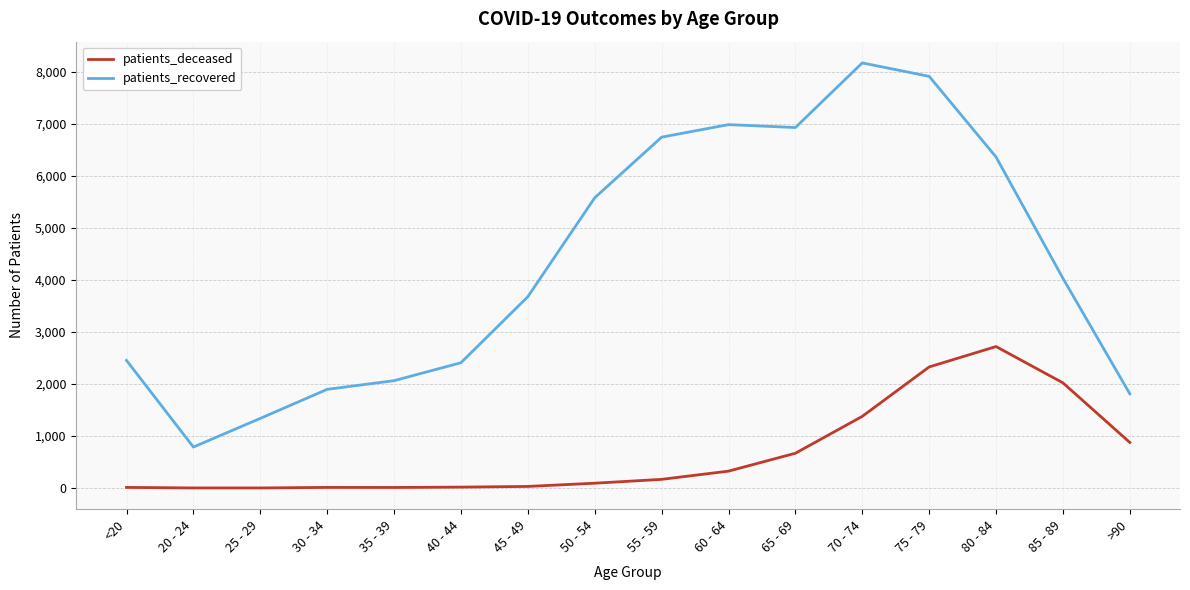

True or false: patients_recovered and patients_deceased cross at least once.

False